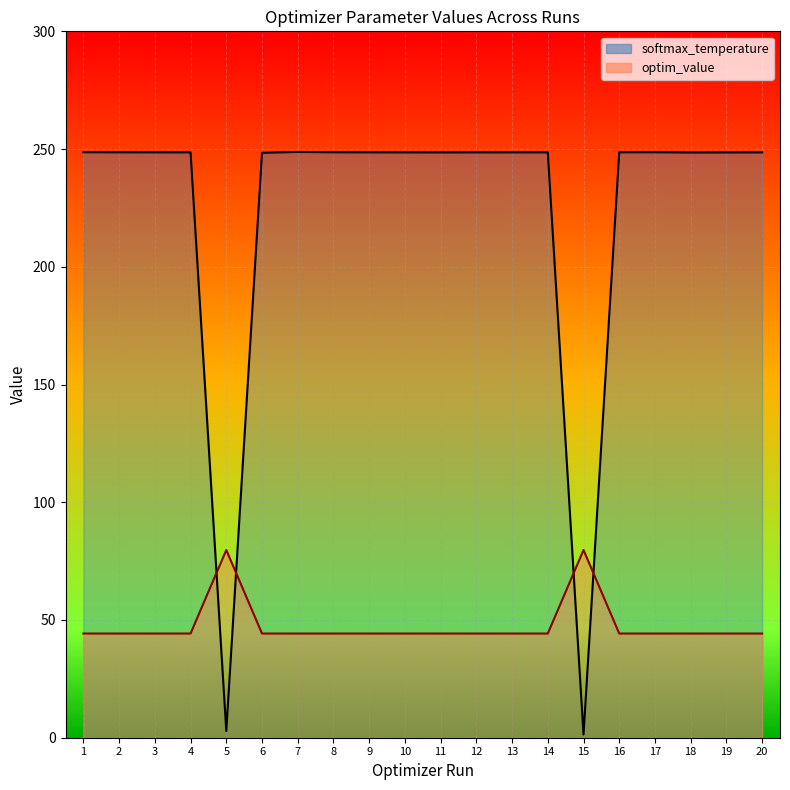

Where does the softmax_temperature series first go above 248?

1